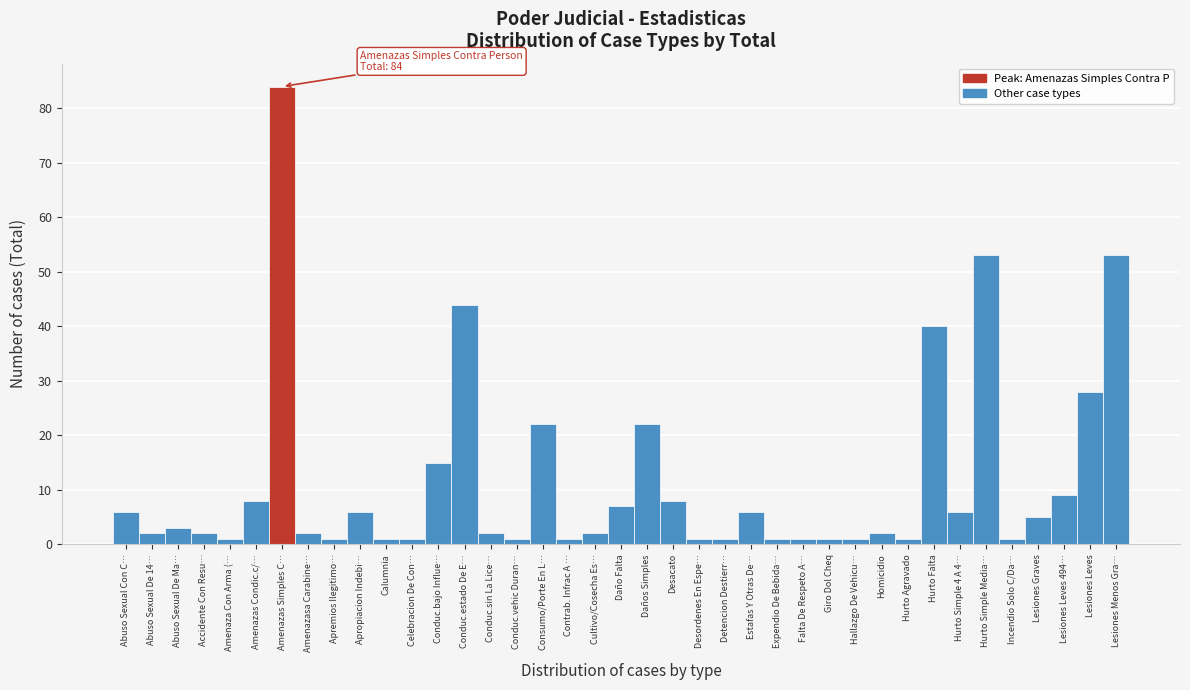

What value does the data have at Conduc.bajo Influe…?

15